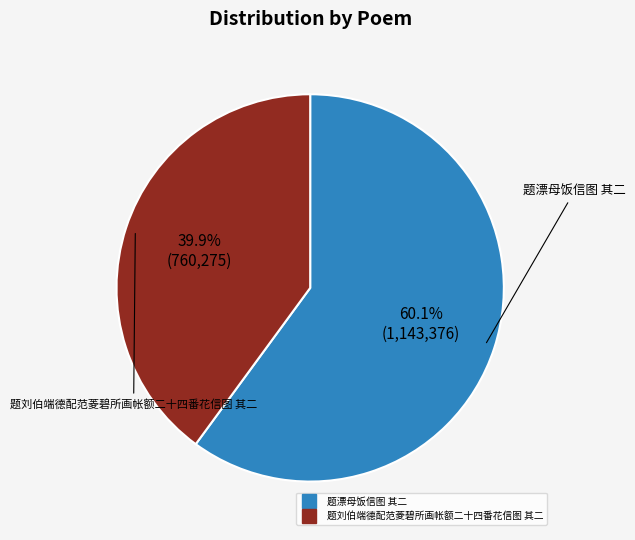

What is the largest slice in the pie chart?

题漂母饭信图 其二